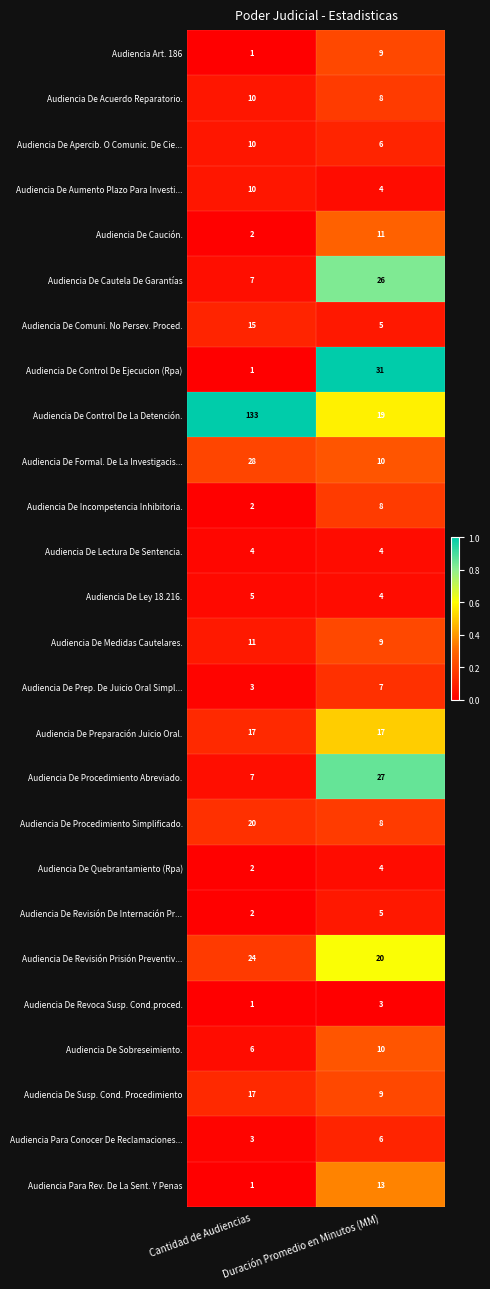

Is it true that Audiencia De Procedimiento Simplificado. equals 8 at Duración Promedio en Minutos (MM)?

True